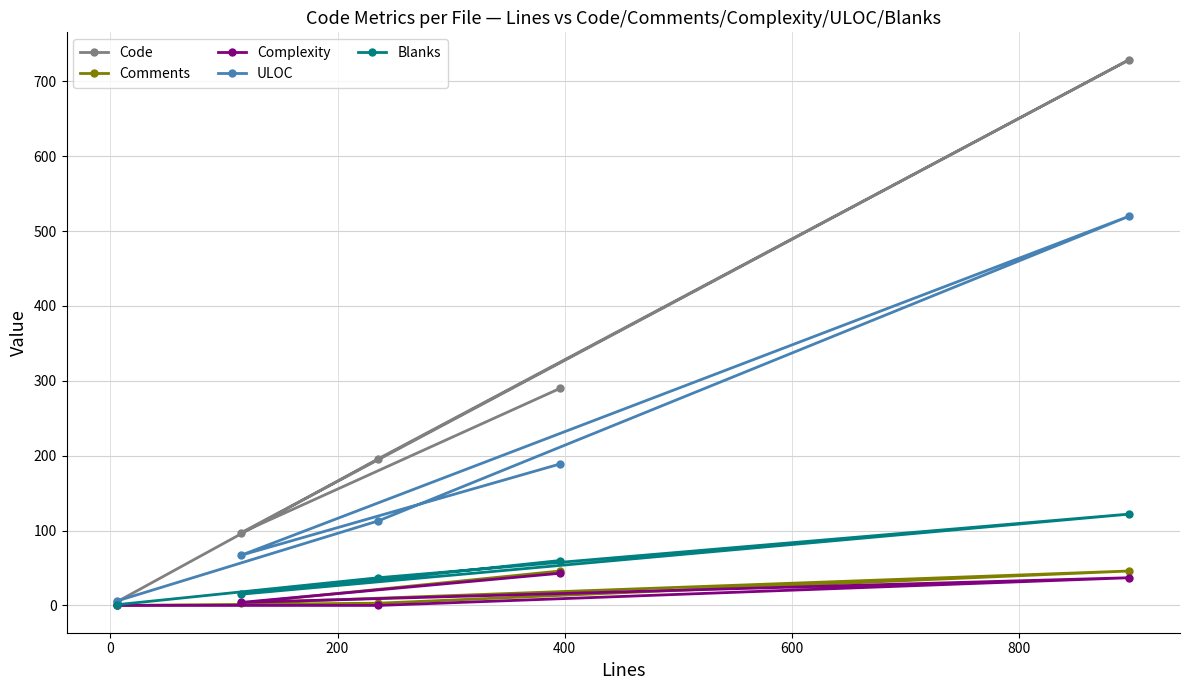

How many interior local valleys does the Comments series have?

1